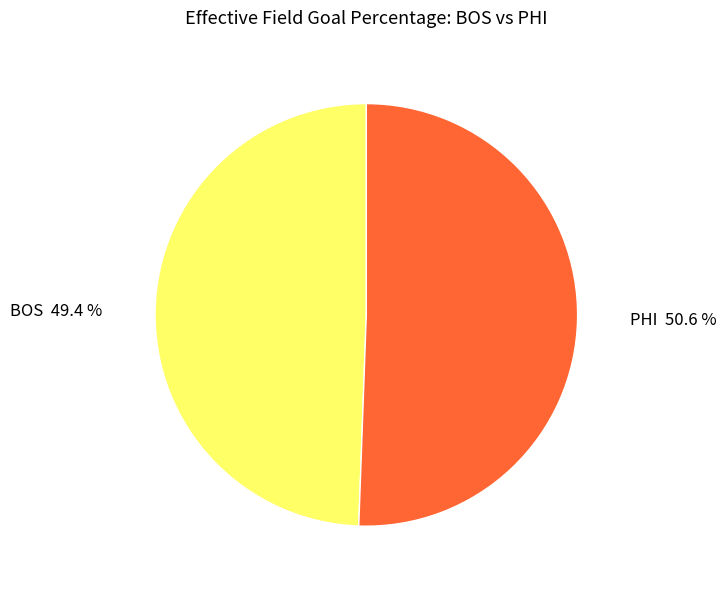

True or false: BOS accounts for 49% of the total.

True